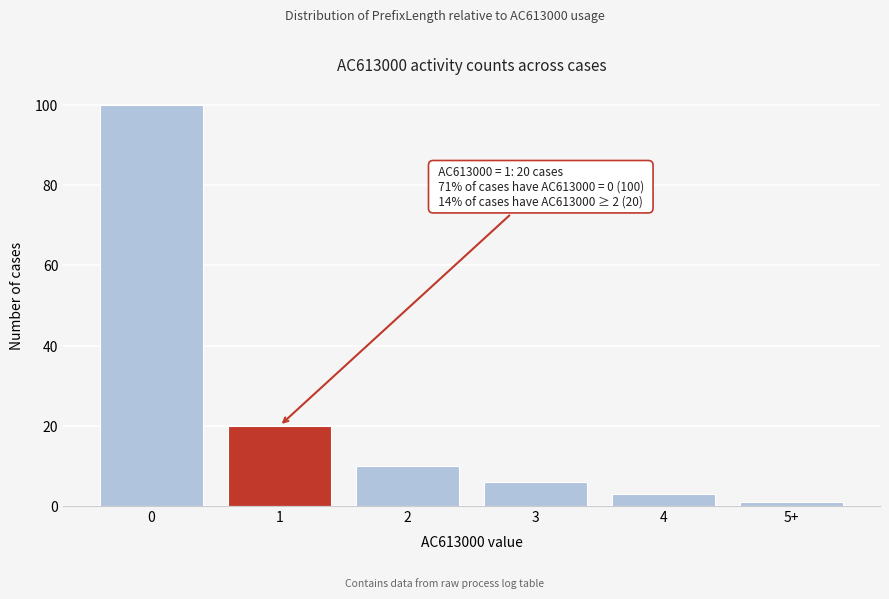

Reading left to right, list all the values displayed in this chart.

100	20	10	6	3	1